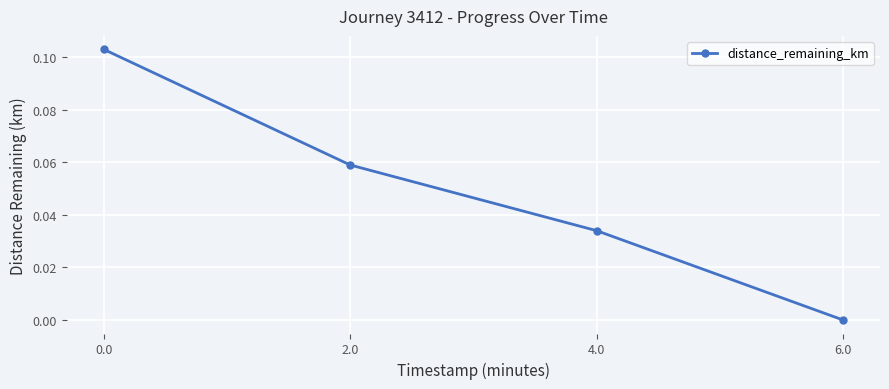

What position from the left is 4.0?

3